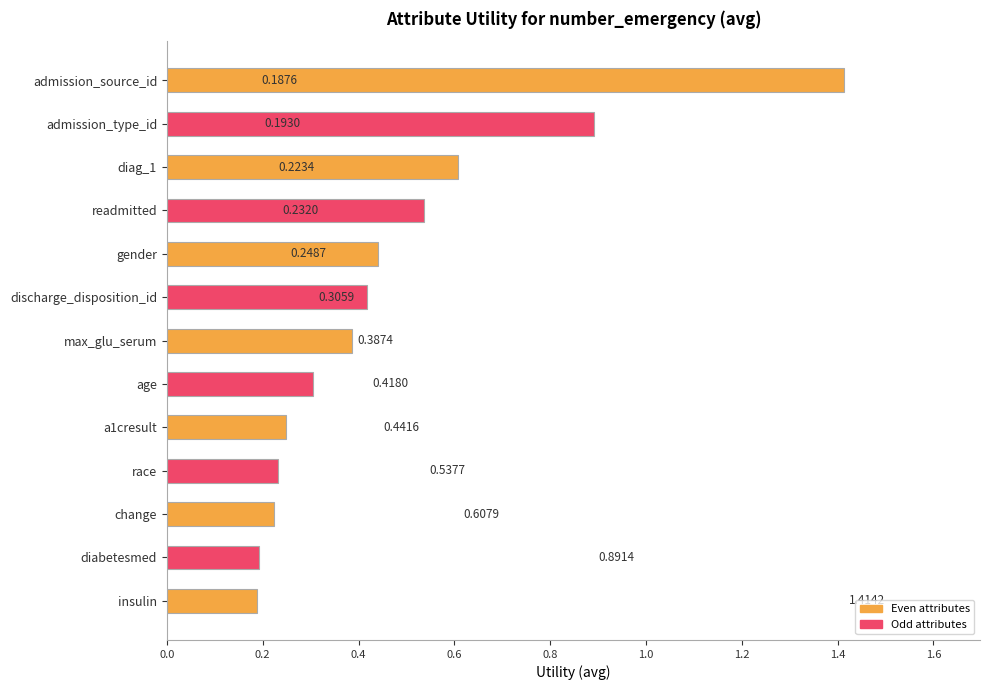

What is the difference between the maximum and minimum values?

1.2